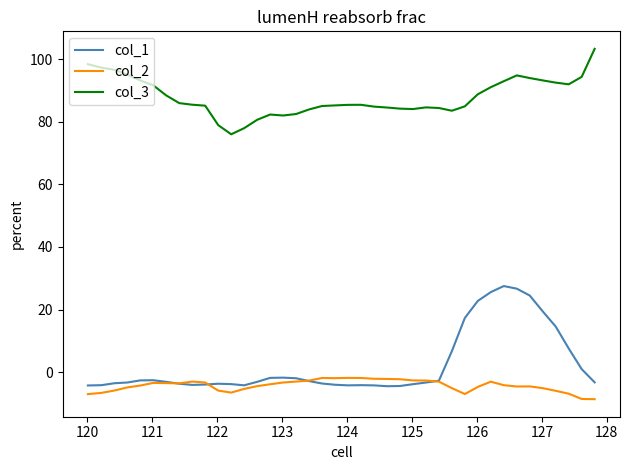

Which series has the largest total across all categories?

col_3